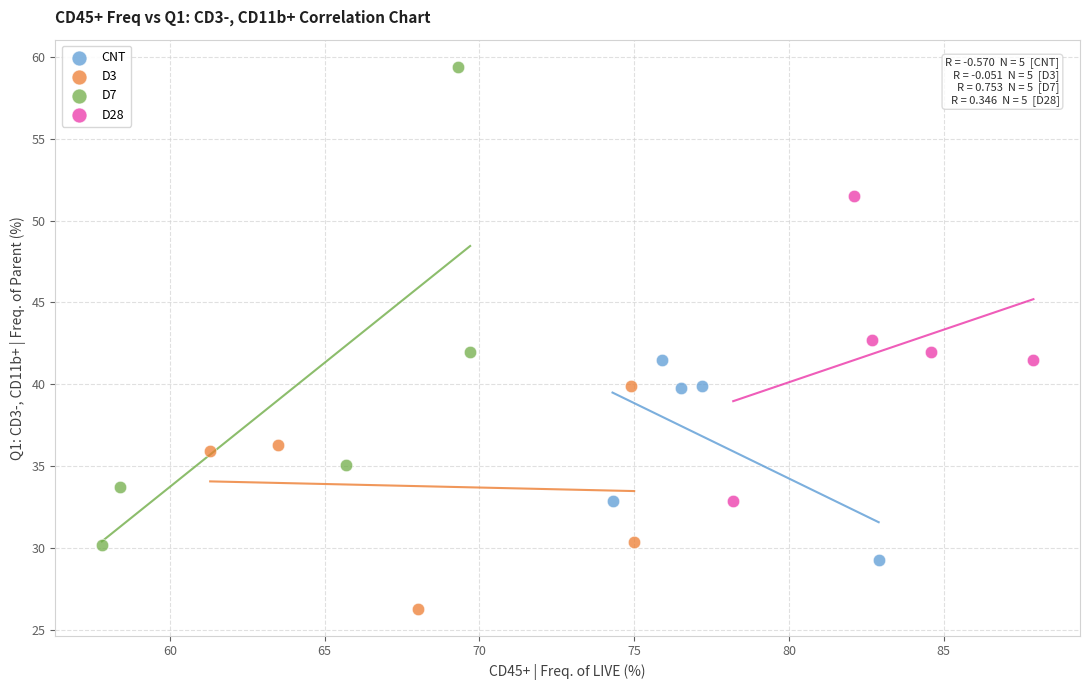

Which series contains the highest Y value?

D7